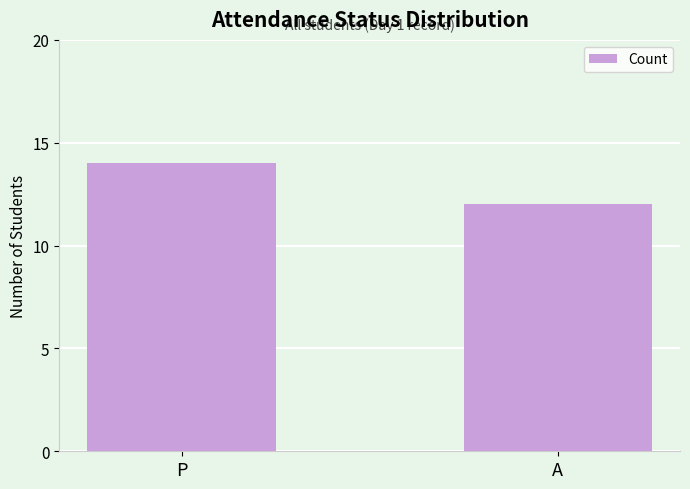

Rank the categories by value from lowest to highest.

A, P